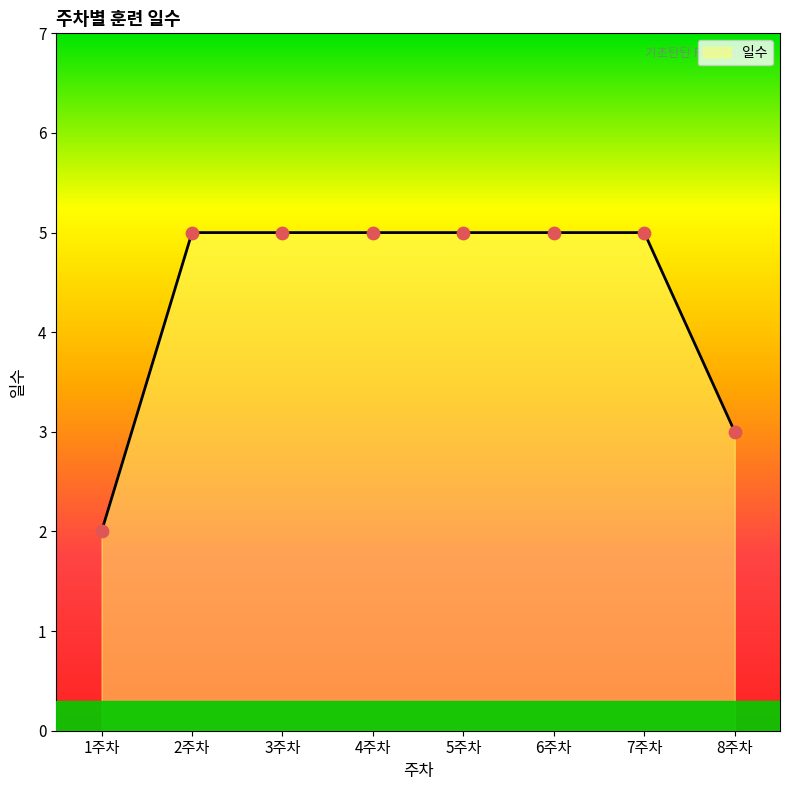

Between 6주차 and 7주차, which is larger?

6주차